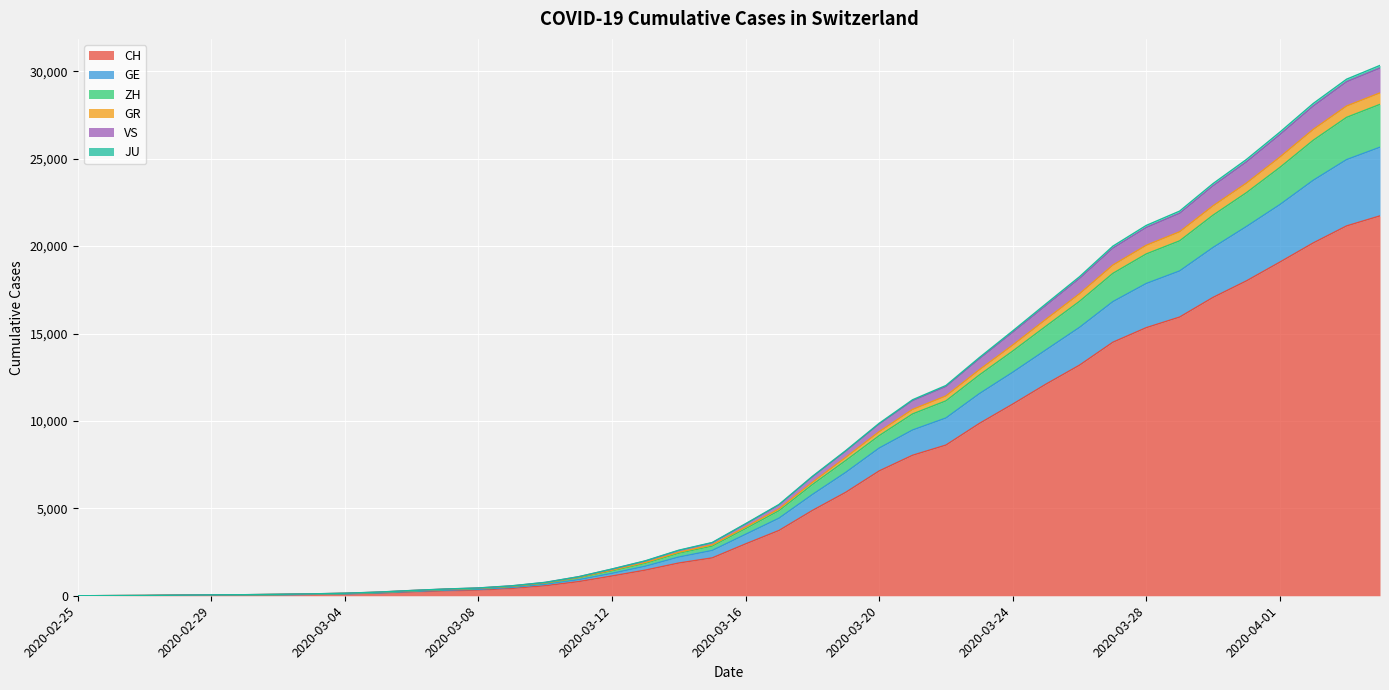

The GR series shows 60 at 2020-03-01. True or false?

True